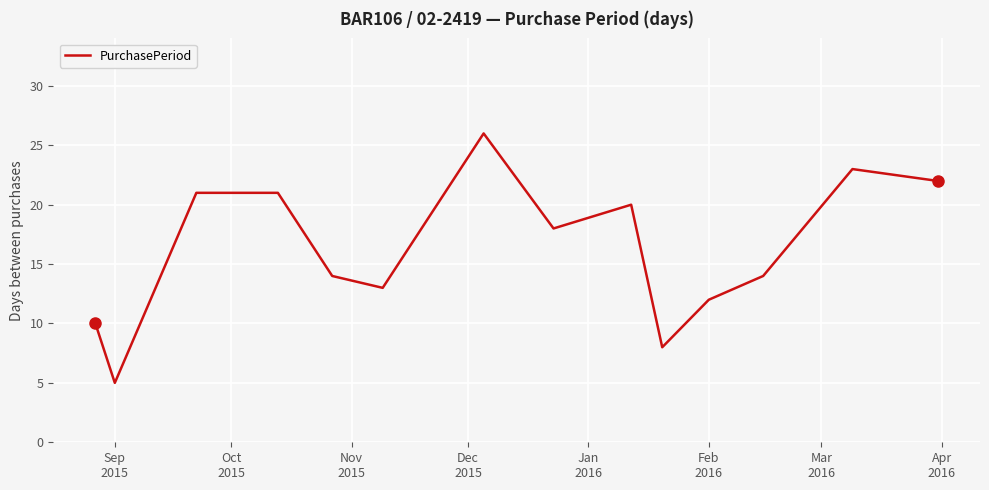

What is the difference between the maximum and minimum values?

21